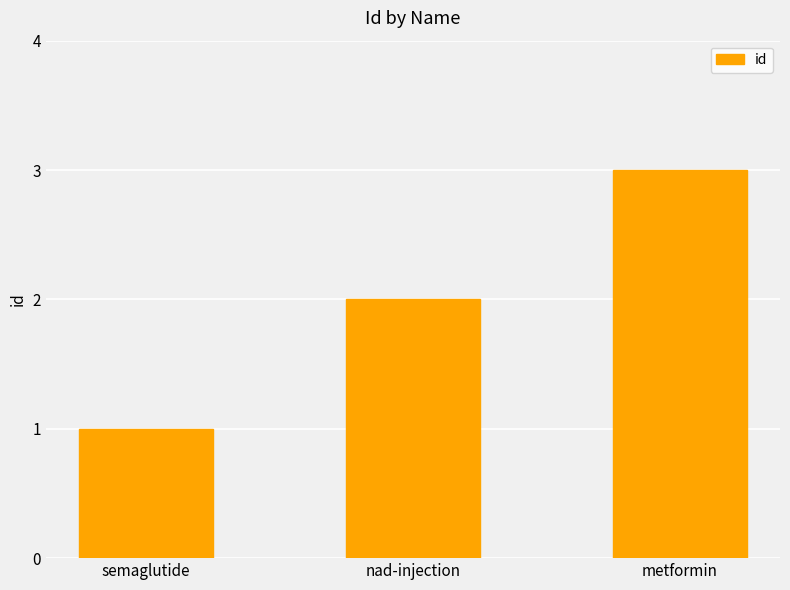

What is the change in value from nad-injection to metformin?

+1